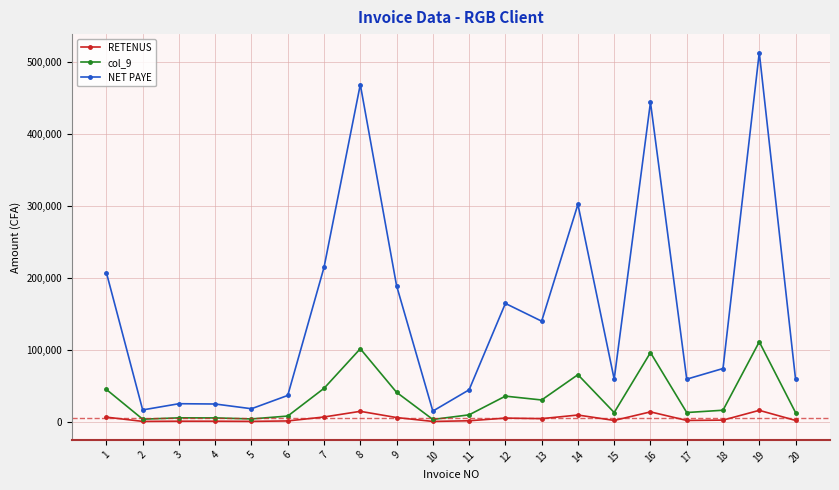

How many interior local valleys does the NET PAYE series have?

6